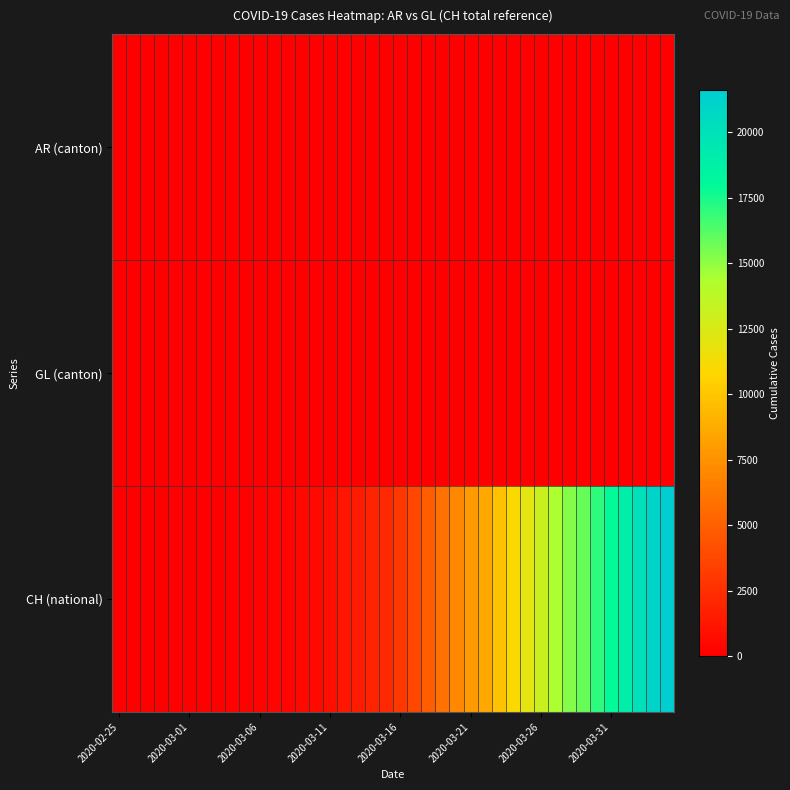

Which label corresponds to the smallest value in the chart?

2020-02-25